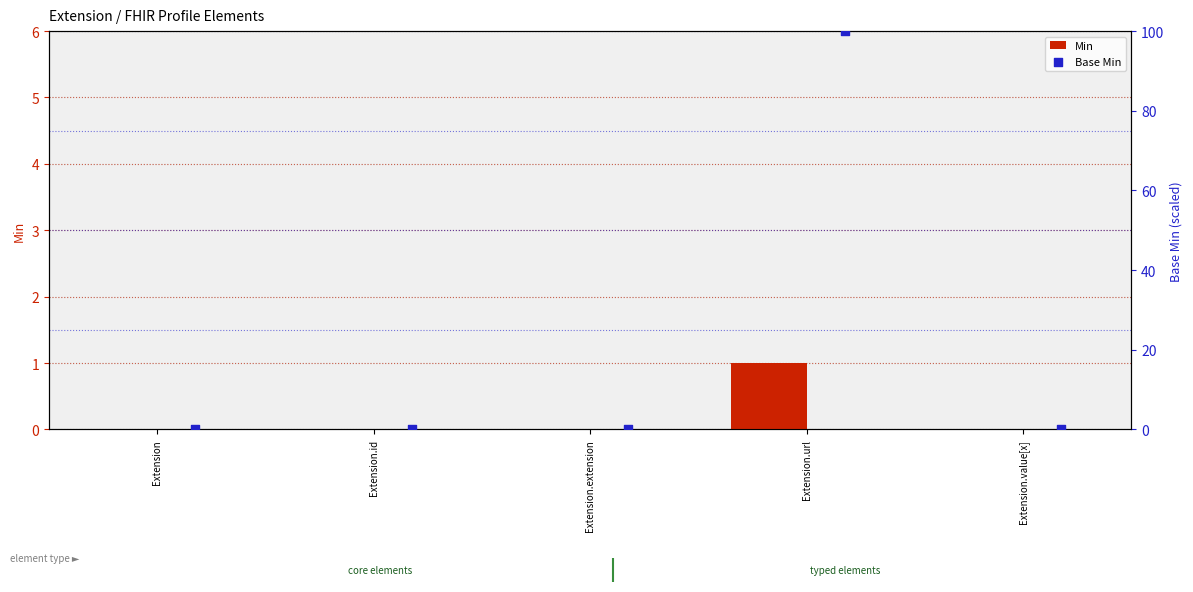

Which series has the widest spread of Y values?

Base Min